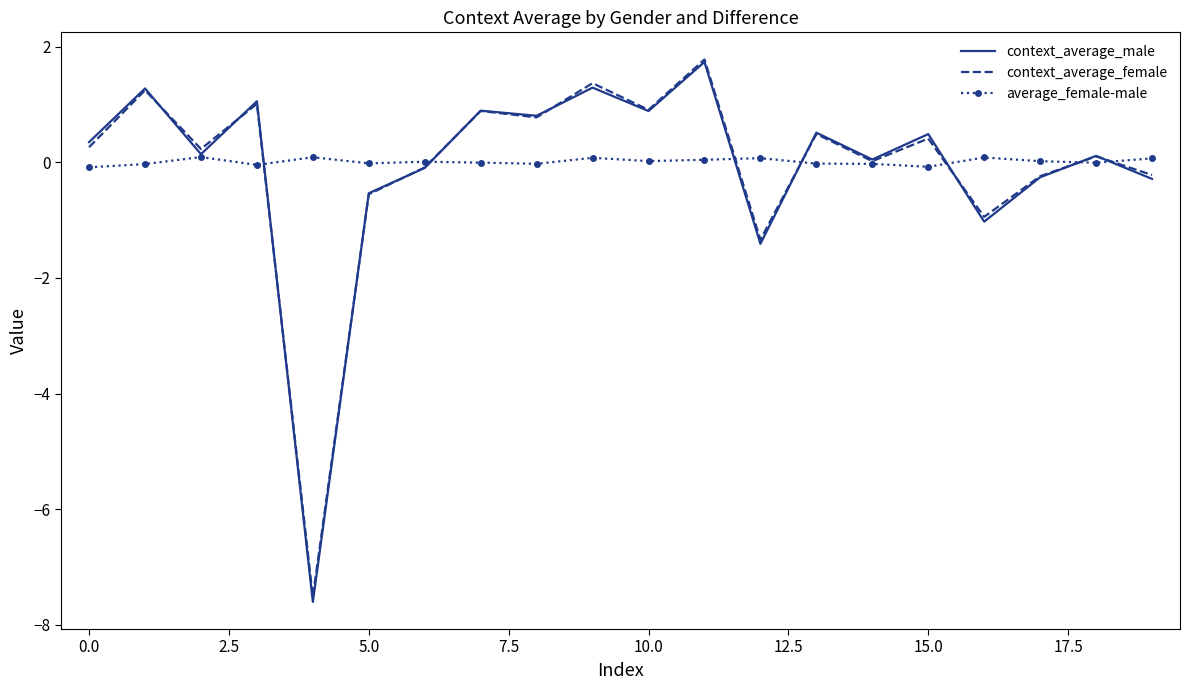

Which series has the widest spread of values?

context_average_male